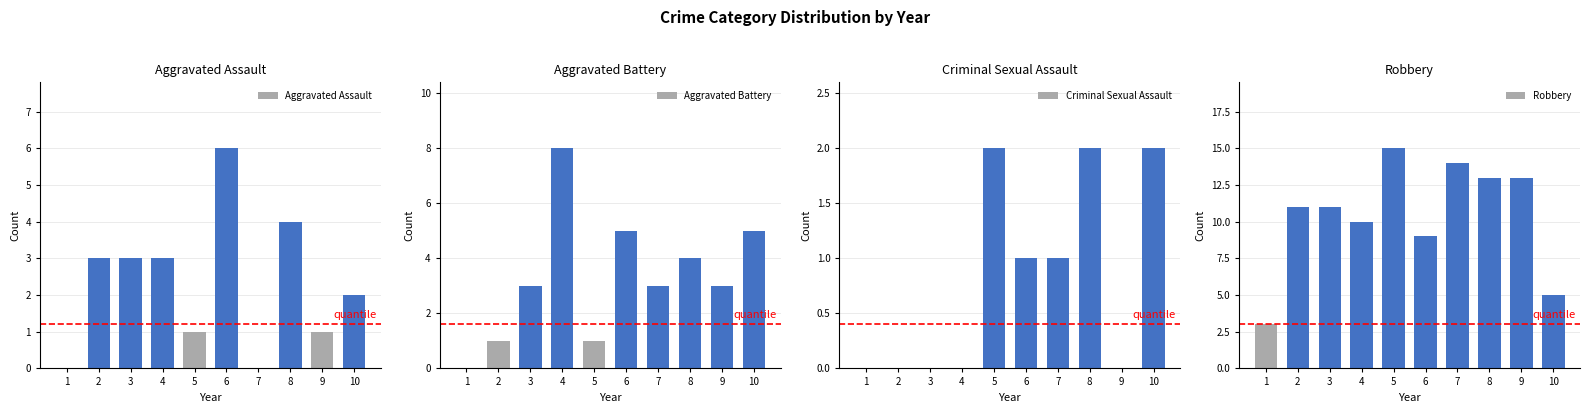

Which category has the lowest value across all series?

1